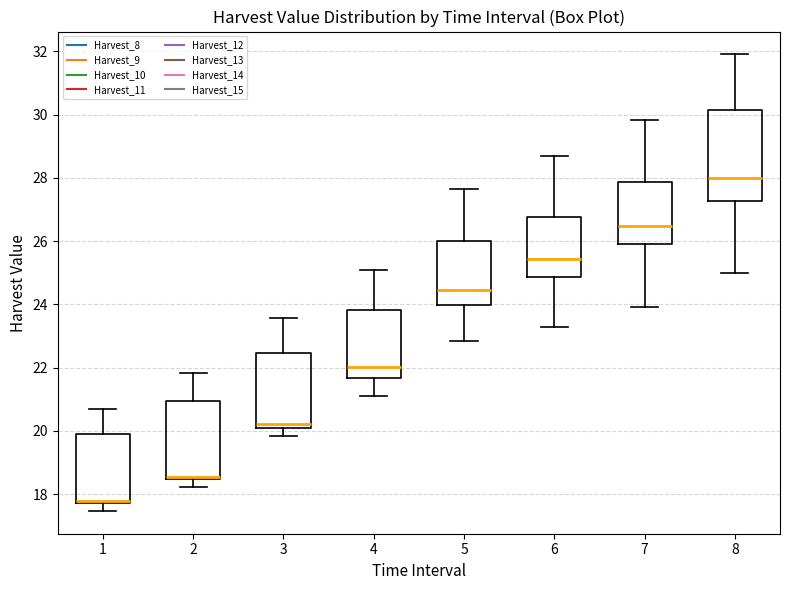

Where does the median line of the box at x = 7 sit on the y-axis? The values are not printed on the chart, so give them approximately, as read against the axis.

26.4